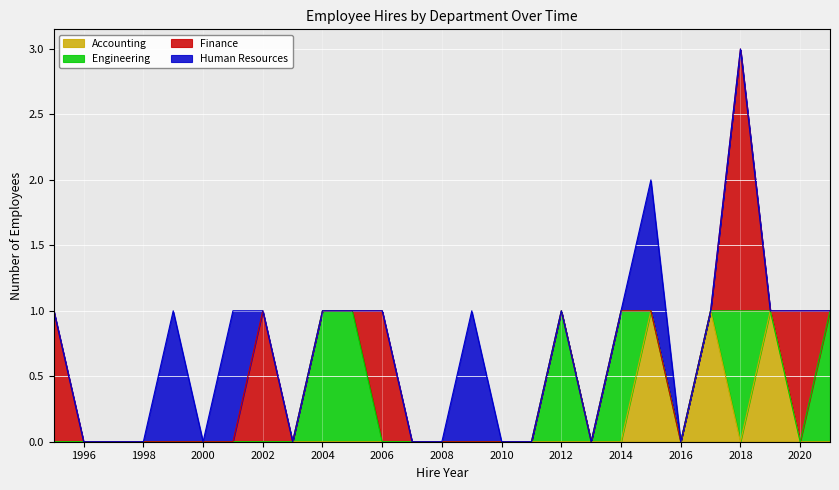

Is it true that Accounting equals 0 at 2000?

True